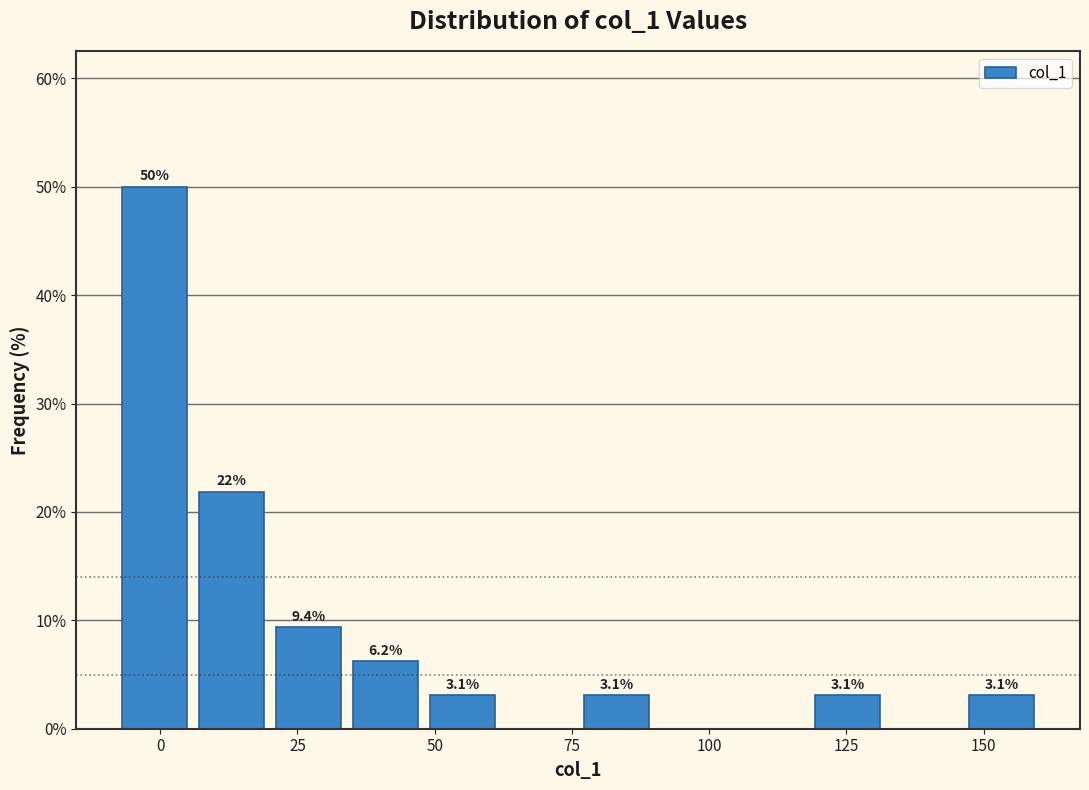

Read against the x-axis, roughly where is the centre of the tallest bar?

0